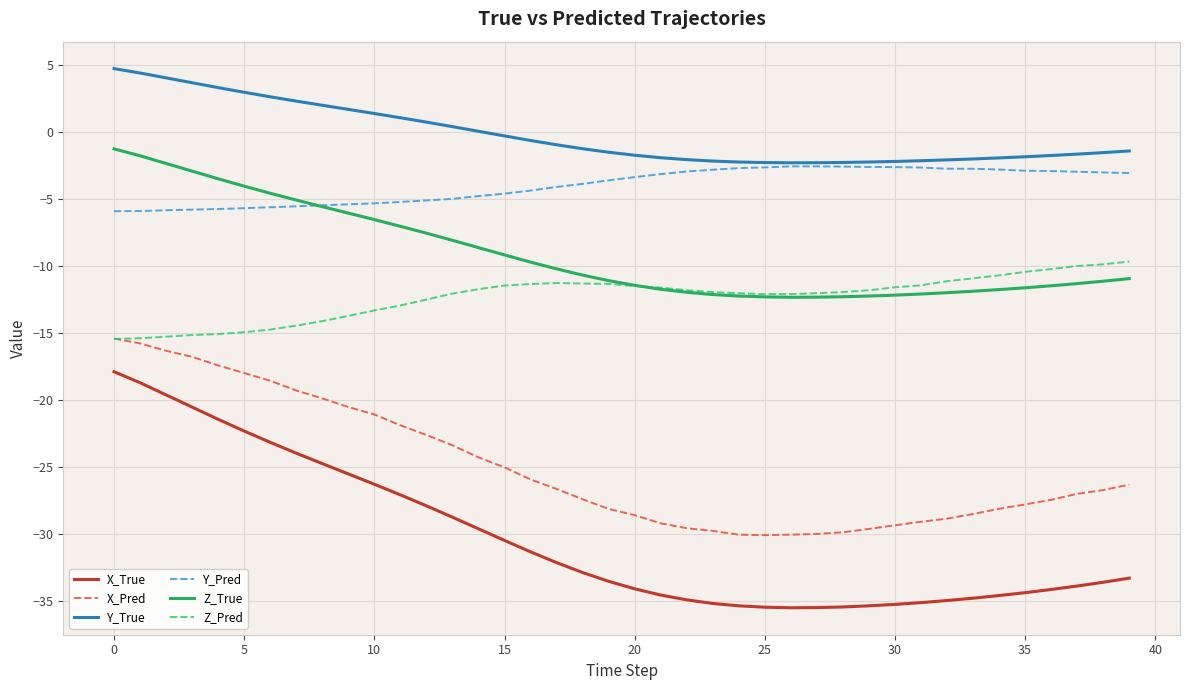

Which series has the largest range (max minus min)?

X_True